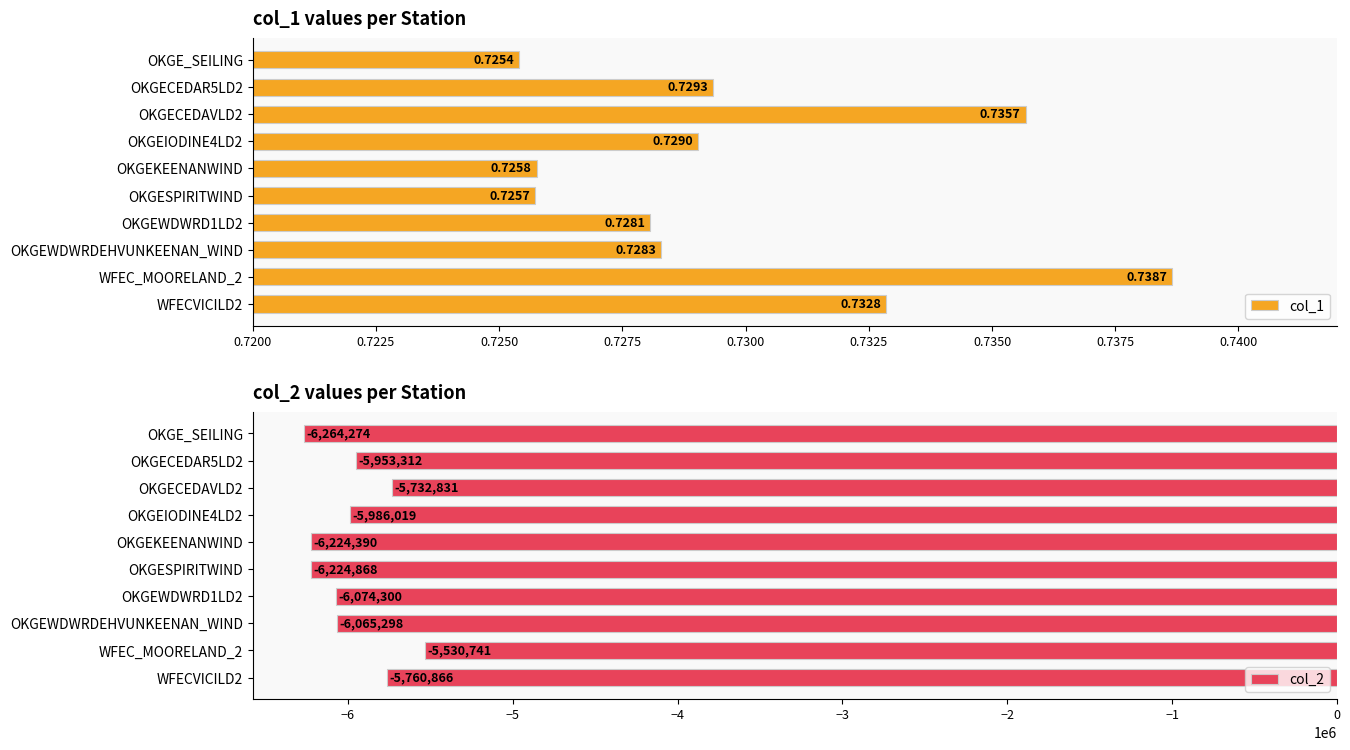

At how many categories does at least one series exceed -5512009?

10